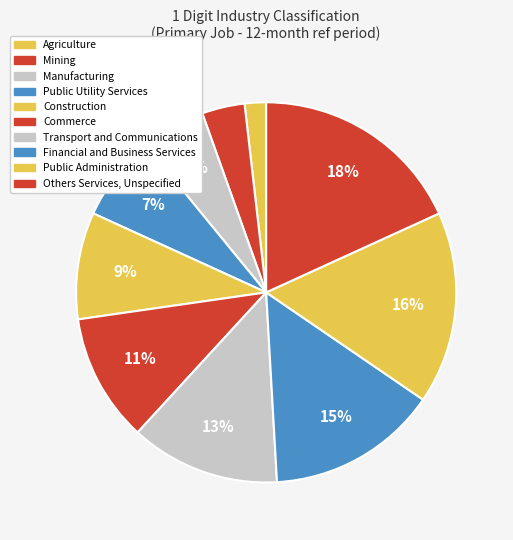

What percentage is the Transport and Communications slice, to the nearest percent?

13%